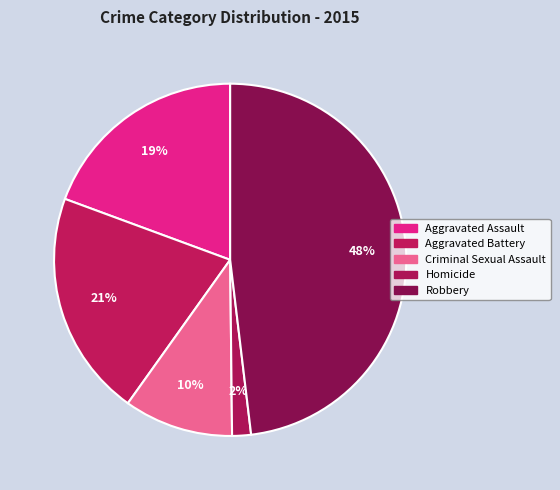

Which category has the smallest portion of the pie?

Homicide